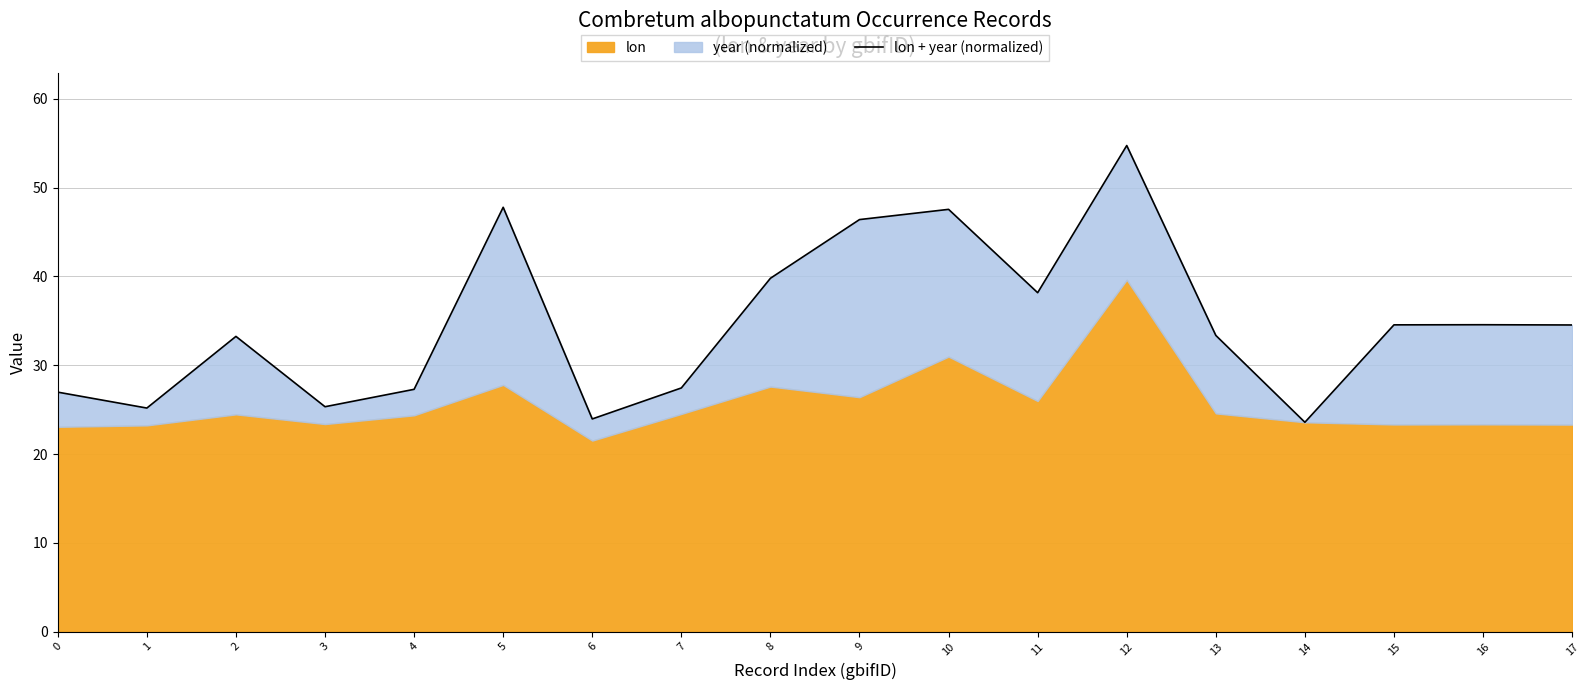

What is the value of the 2nd point from the left?

25.2